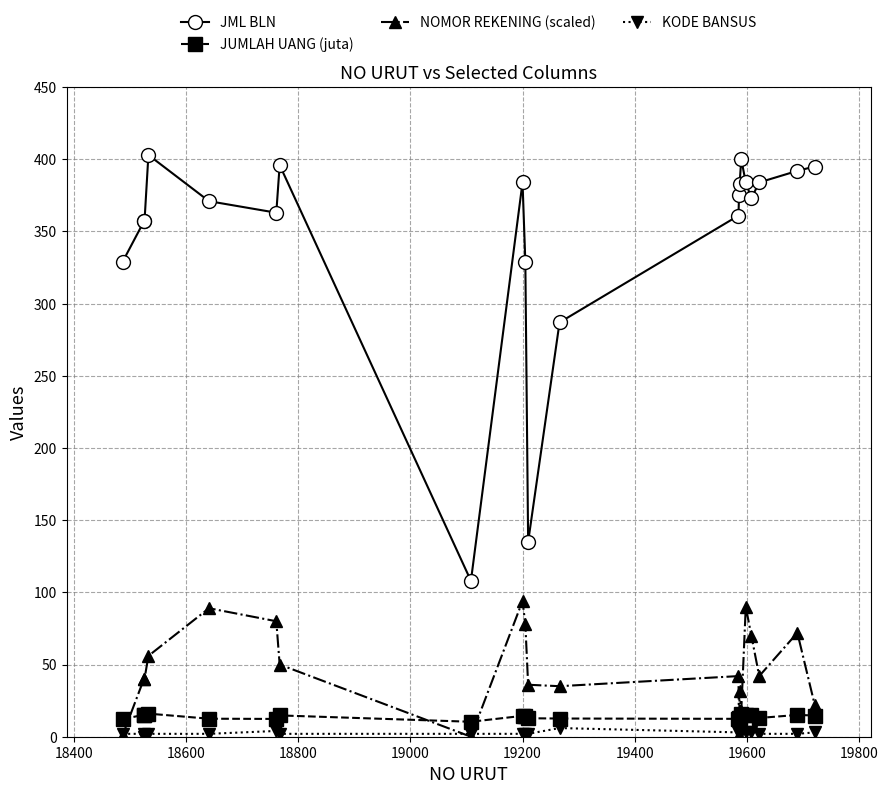

What is the value of the NOMOR REKENING (scaled) point at the 4th from the left?

56.0